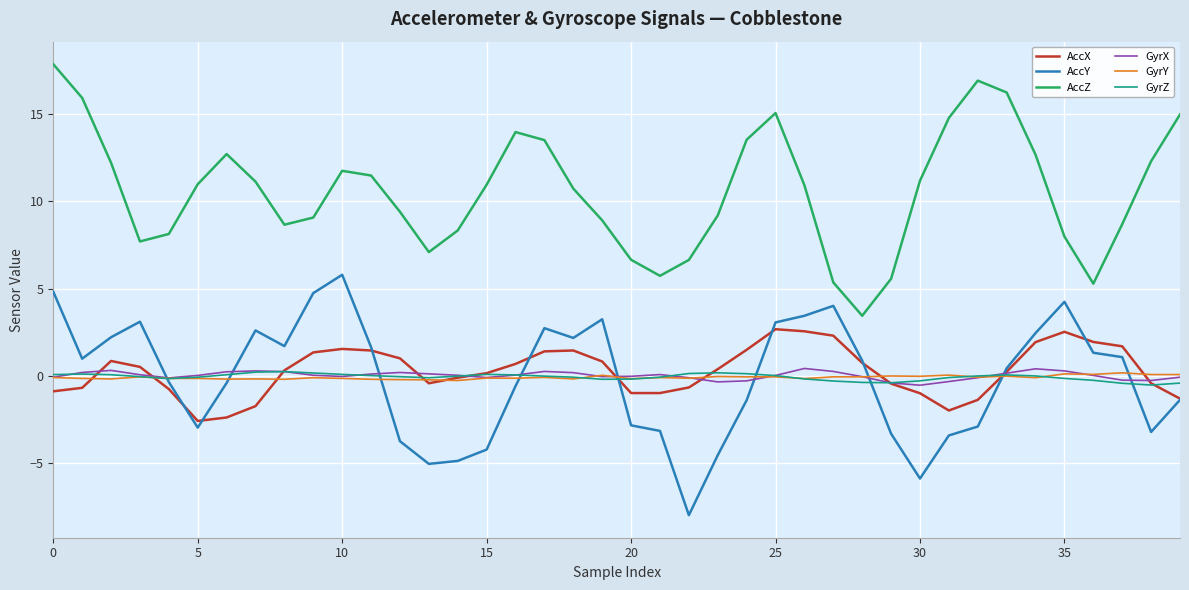

What is the average value of the AccY series?

-0.1